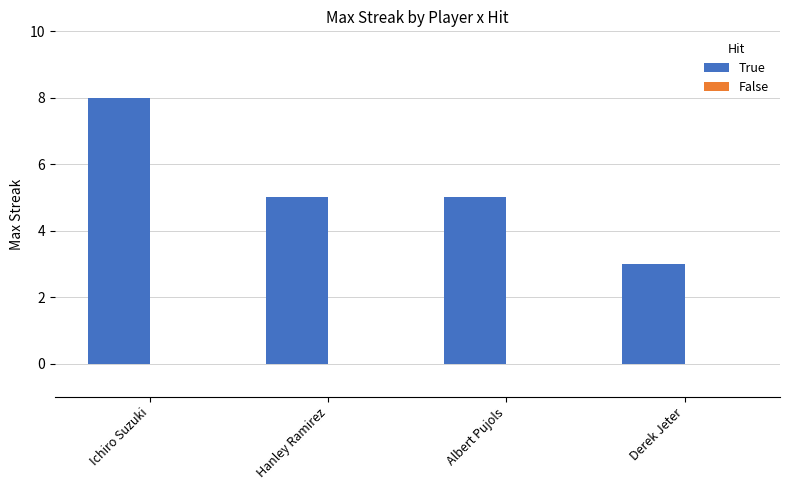

What is the sum of the values at Ichiro Suzuki and Derek Jeter?

11